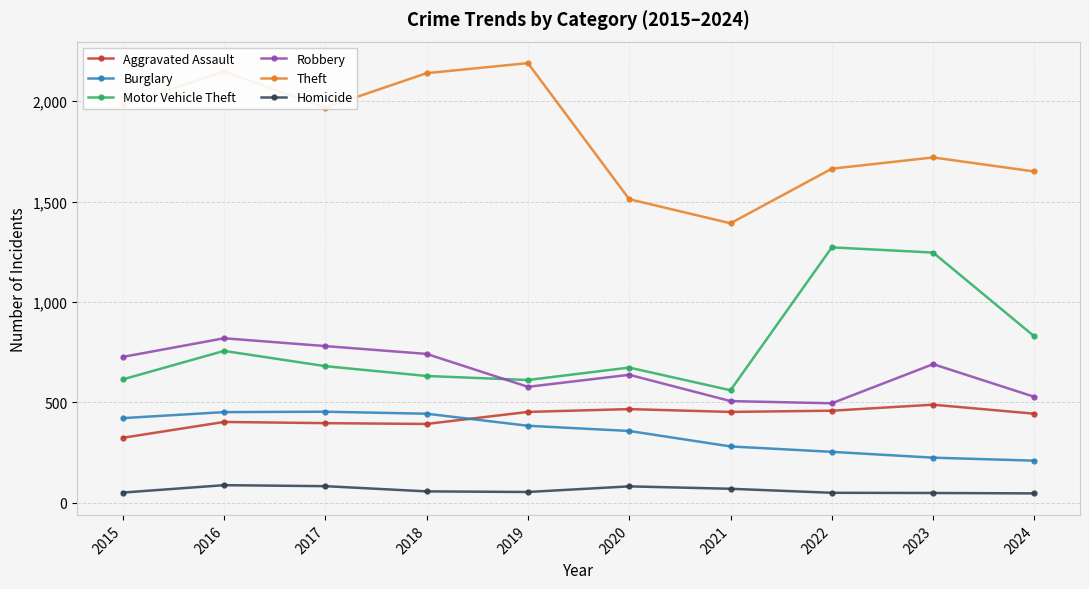

What is the value of the Theft point at the 4th from the left?

2140